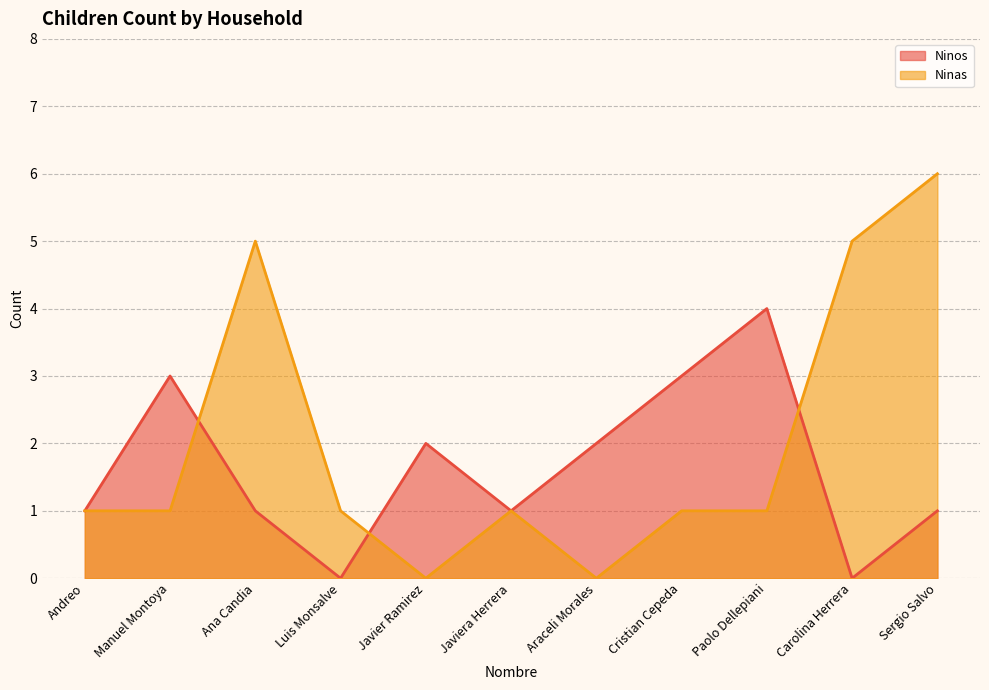

What is the average value of the Ninas series?

2